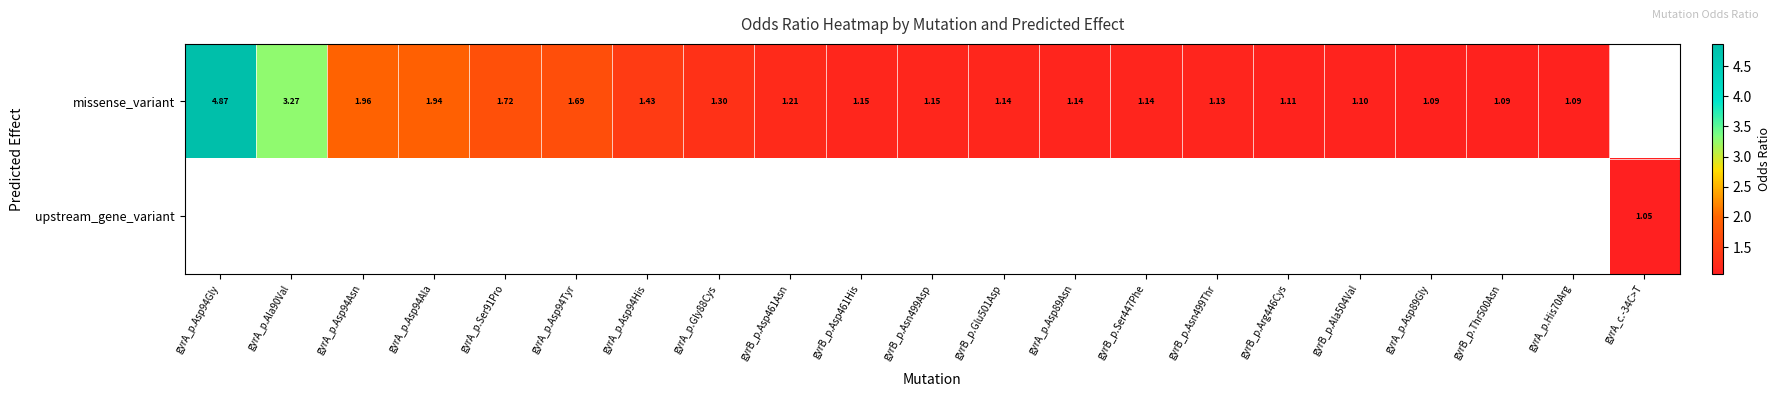

Is the value of upstream_gene_variant at gyrA_p.Asp94Asn greater than the value of missense_variant at gyrA_p.Asp89Gly?

No